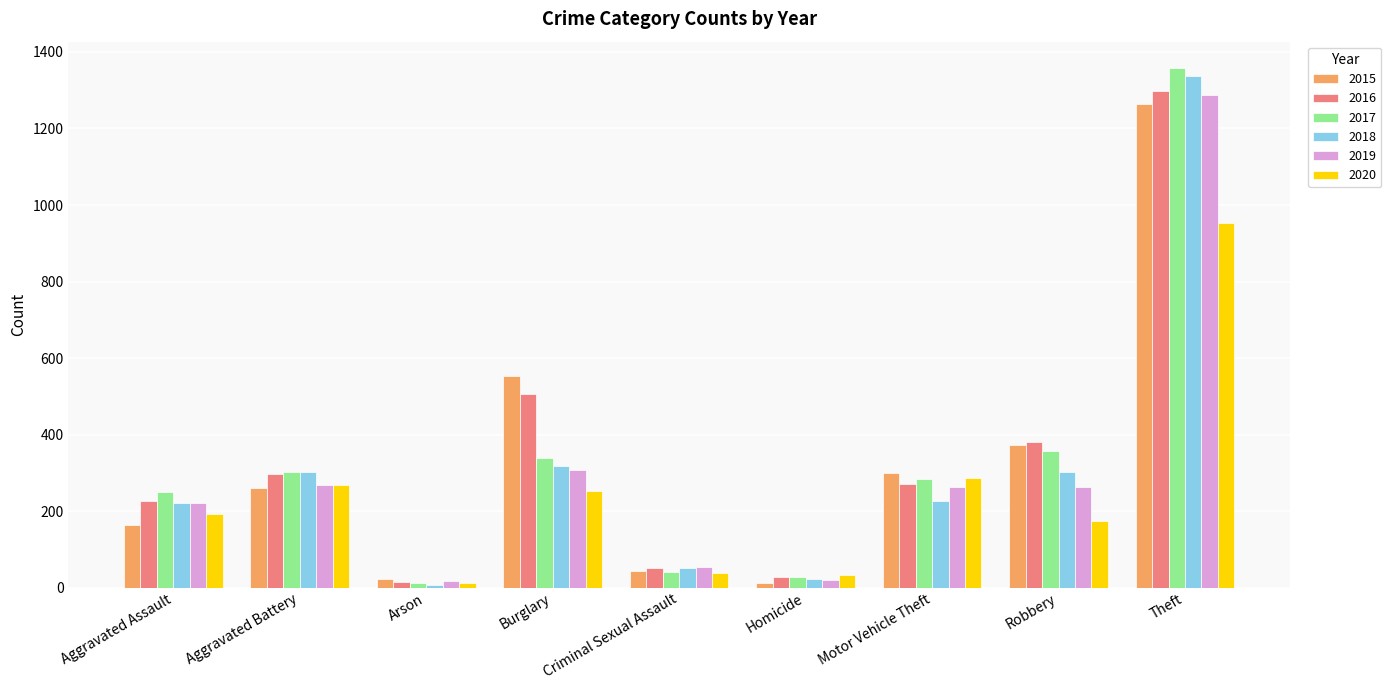

The 2015 series shows 265 at Aggravated Assault. True or false?

False